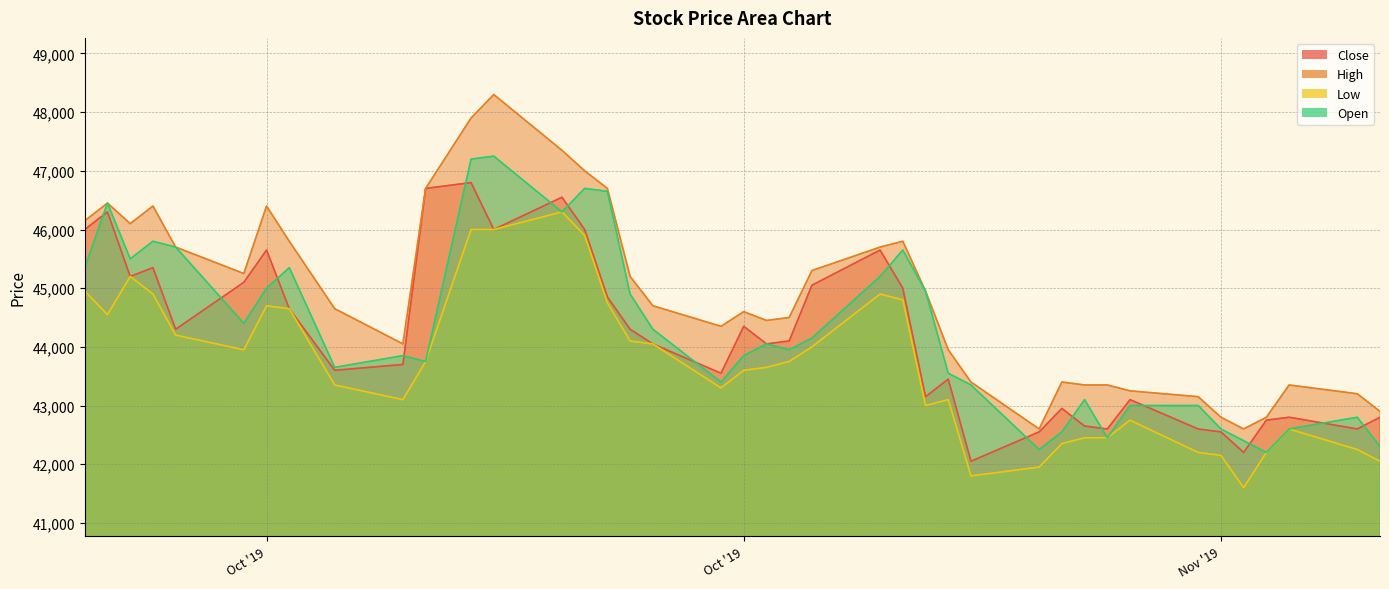

Reading left to right, extract all data points from this chart.

Close: 46000	46300	45200	45350	44300	45100	45650	44650	43600	43700	46700	46800	46000	46550	46000	44850	44300	44050	43550	44350	44050	44100	45050	45650	45000	43150	43450	42050	42550	42950	42650	42600	43100	42600	42550	42200	42750	42800	42600	42800
High: 46150	46450	46100	46400	45700	45250	46400	45800	44650	44050	46700	47900	48300	47350	47000	46700	45200	44700	44350	44600	44450	44500	45300	45700	45800	44950	43950	43400	42600	43400	43350	43350	43250	43150	42800	42600	42800	43350	43200	42900
Low: 44950	44550	45200	44900	44200	43950	44700	44650	43350	43100	43750	46000	46000	46300	45900	44750	44100	44050	43300	43600	43650	43750	44000	44900	44800	43000	43100	41800	41950	42350	42450	42450	42750	42200	42150	41600	42200	42600	42250	42050
Open: 45350	46450	45500	45800	45700	44400	45000	45350	43650	43850	43750	47200	47250	46300	46700	46650	44900	44300	43400	43850	44050	43950	44150	45200	45650	44950	43550	43350	42250	42550	43100	42450	43000	43000	42600	42400	42200	42600	42800	42300